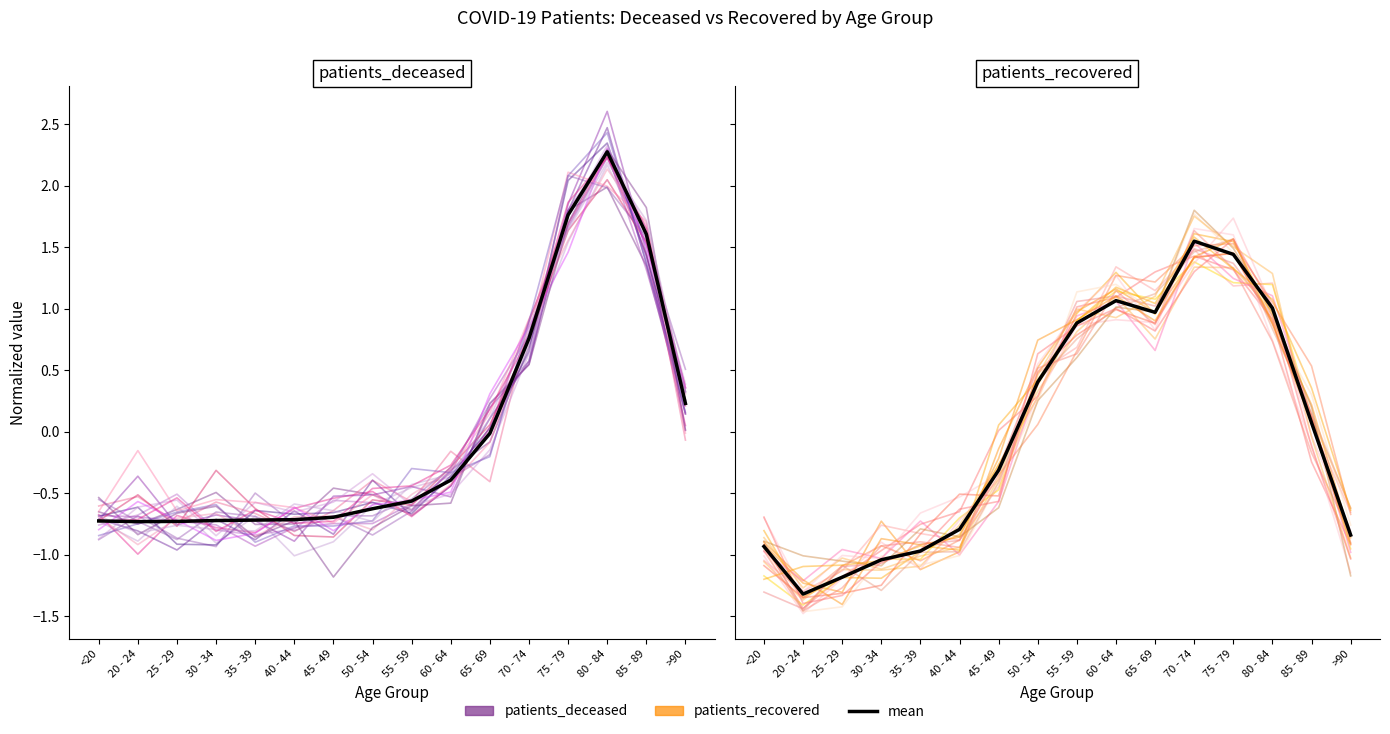

Reading left to right, what are all the values shown in this chart?

patients_deceased: <20=-0.7	20 - 24=-0.7	25 - 29=-0.7	30 - 34=-0.7	35 - 39=-0.7	40 - 44=-0.7	45 - 49=-0.7	50 - 54=-0.6	55 - 59=-0.6	60 - 64=-0.4	65 - 69=-0.0	70 - 74=0.8	75 - 79=1.8	80 - 84=2.3	85 - 89=1.6	>90=0.2
patients_recovered: <20=-0.9	20 - 24=-1.3	25 - 29=-1.2	30 - 34=-1.0	35 - 39=-1.0	40 - 44=-0.8	45 - 49=-0.3	50 - 54=0.4	55 - 59=0.9	60 - 64=1.1	65 - 69=1.0	70 - 74=1.5	75 - 79=1.4	80 - 84=1.0	85 - 89=0.1	>90=-0.8